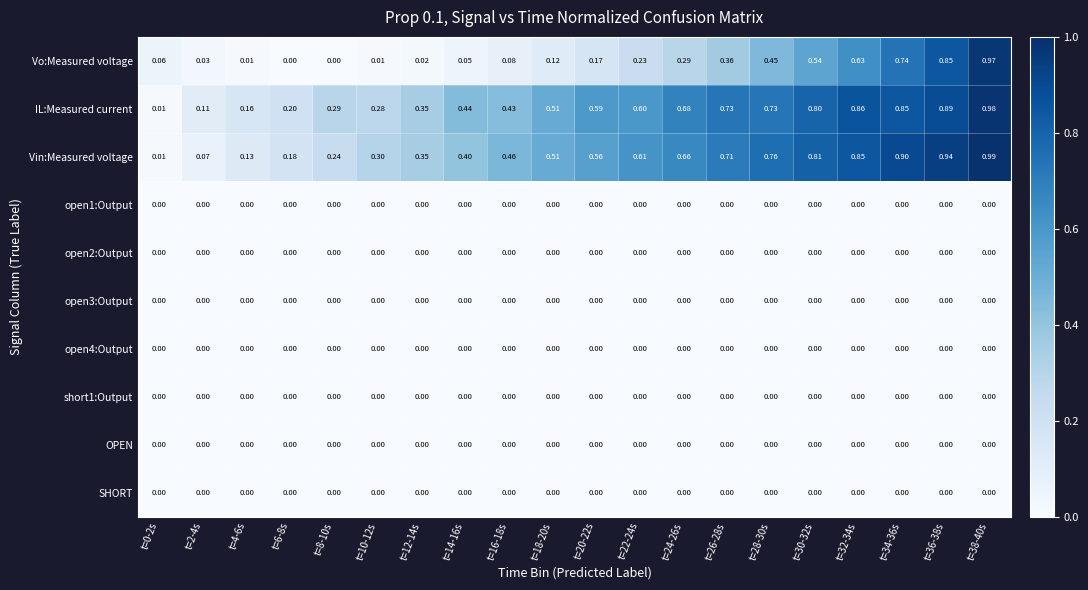

Which series has the widest spread of values?

Vin:Measured voltage